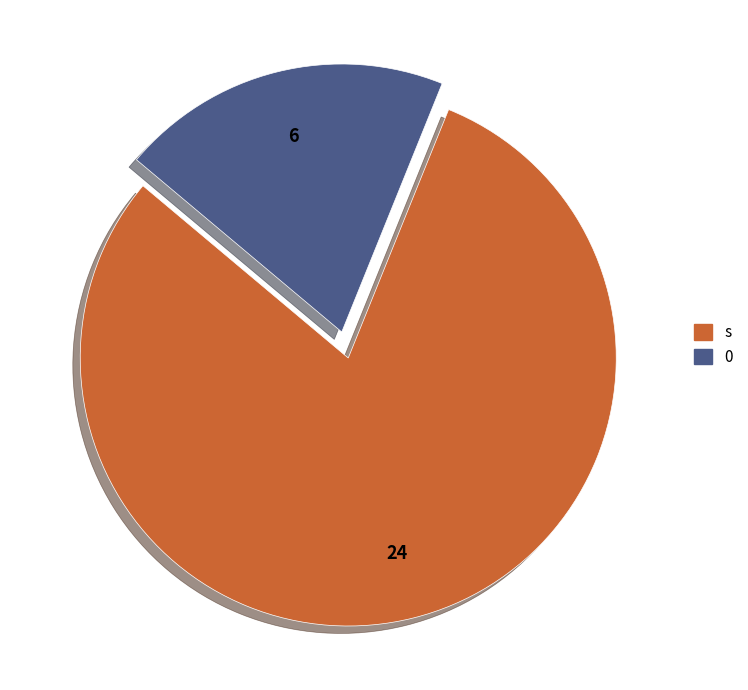

What is the largest slice in the pie chart?

s